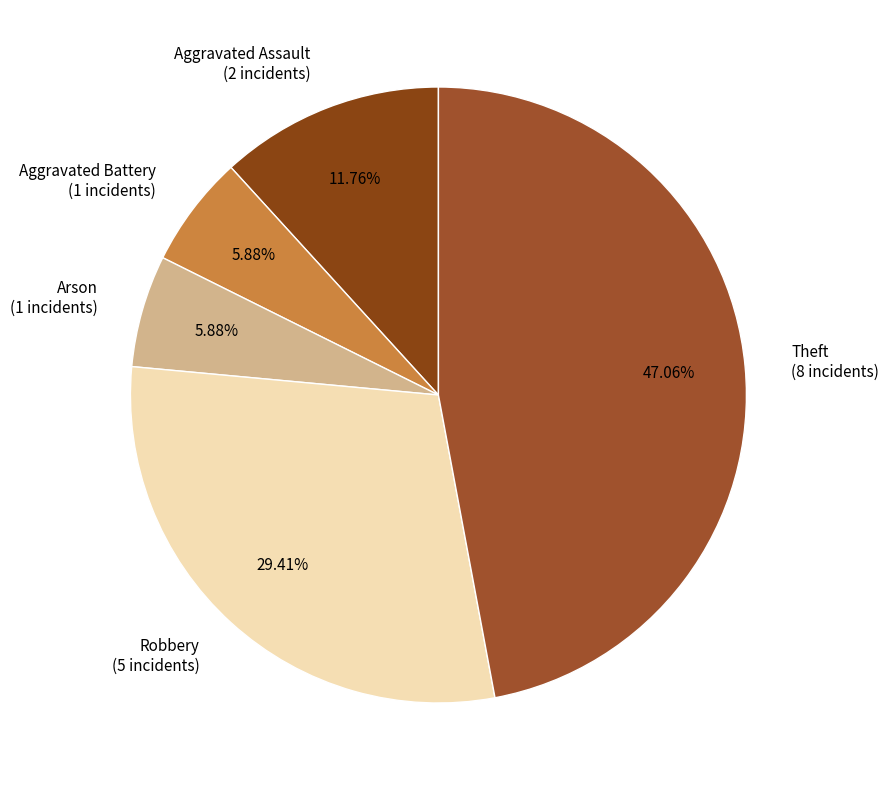

To the nearest percent, what is the difference between the largest and smallest slice percentages?

41%